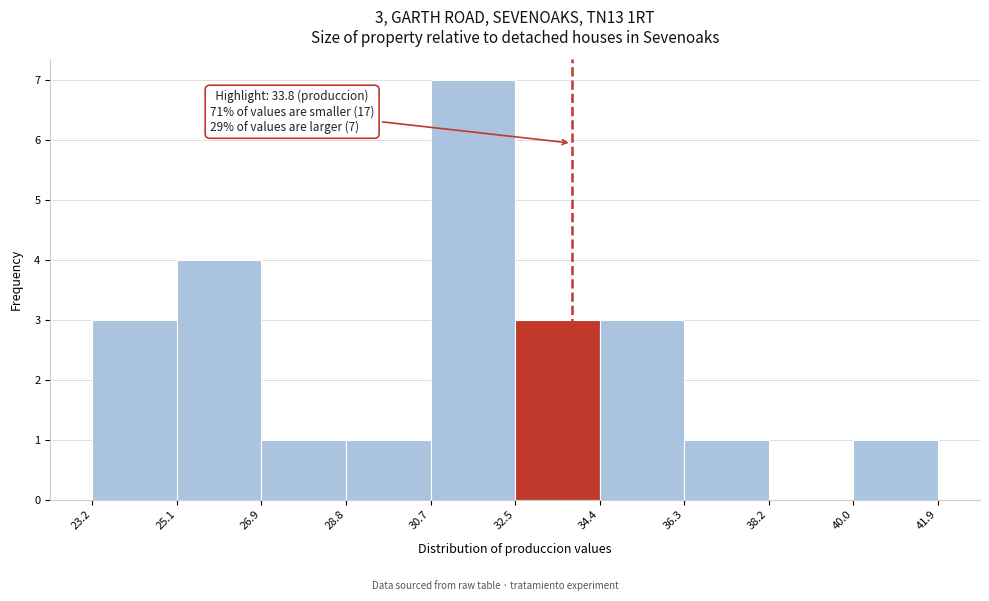

Which range on the x-axis has the tallest bar?

30.7 to 32.5